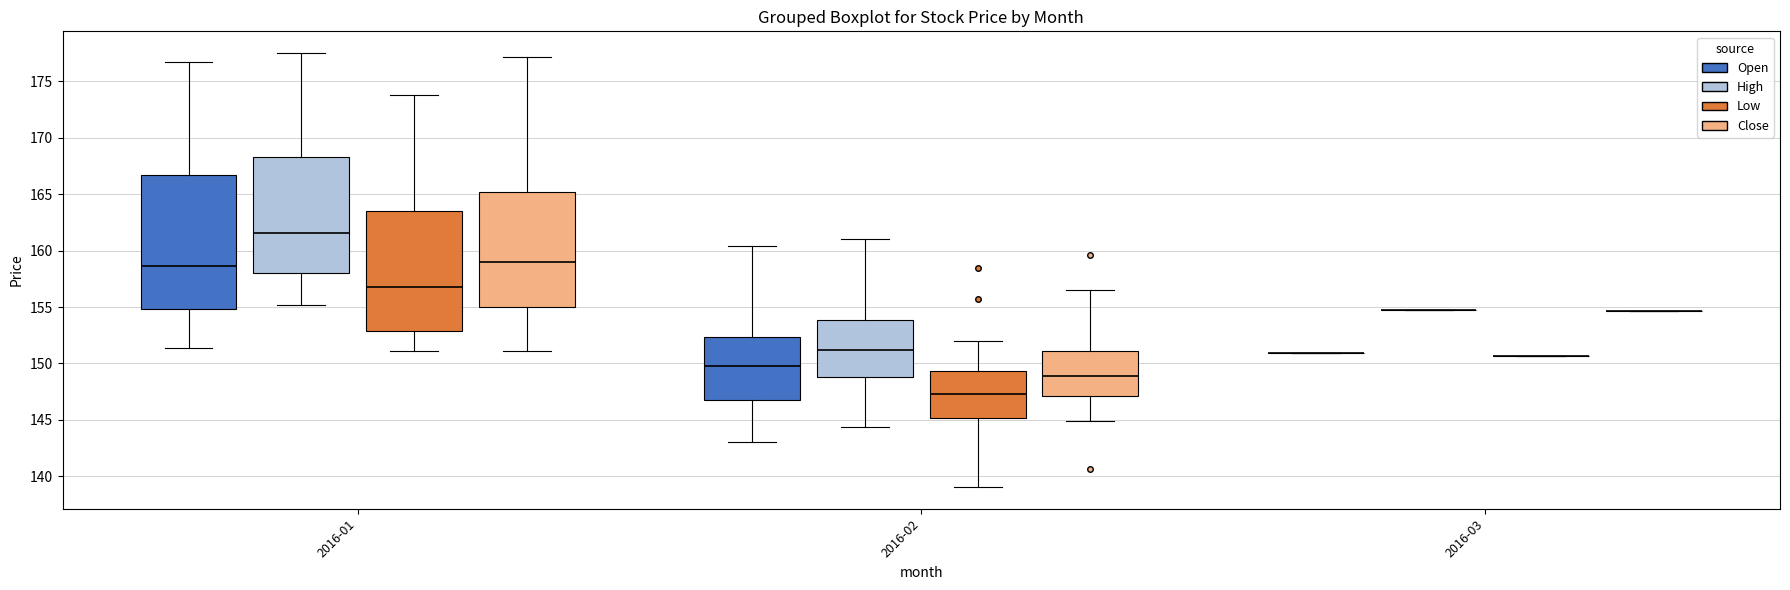

Reading left to right, read every box against the y-axis: the position of its median line, the range the box covers, and the ends of its whiskers. The values are not printed on the chart, so give them approximately, as read against the axis.

2016-01 (Open): median 158.5, box 155.0 to 166.5, whiskers 151.5 to 176.5
2016-01 (High): median 161.5, box 158.0 to 168.5, whiskers 155.0 to 177.5
2016-01 (Low): median 157.0, box 153.0 to 163.5, whiskers 151.0 to 174.0
2016-01 (Close): median 159.0, box 155.0 to 165.0, whiskers 151.0 to 177.0
2016-02 (Open): median 149.5, box 147.0 to 152.5, whiskers 143.0 to 160.5
2016-02 (High): median 151.0, box 149.0 to 154.0, whiskers 144.5 to 161.0
2016-02 (Low): median 147.5, box 145.0 to 149.5, whiskers 139.0 to 152.0
2016-02 (Close): median 149.0, box 147.0 to 151.0, whiskers 145.0 to 156.5
2016-03 (Open): box collapsed to a line at 151.0, whiskers 151.0 to 151.0
2016-03 (High): box collapsed to a line at 155.0, whiskers 155.0 to 155.0
2016-03 (Low): box collapsed to a line at 150.5, whiskers 150.5 to 150.5
2016-03 (Close): box collapsed to a line at 154.5, whiskers 154.5 to 154.5